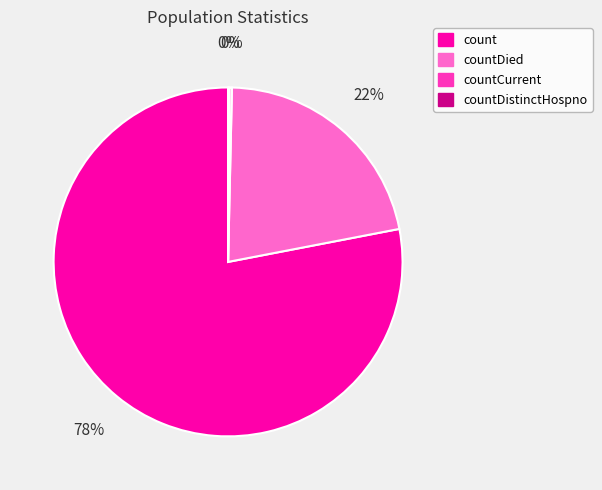

Does any single category account for the majority?

Yes